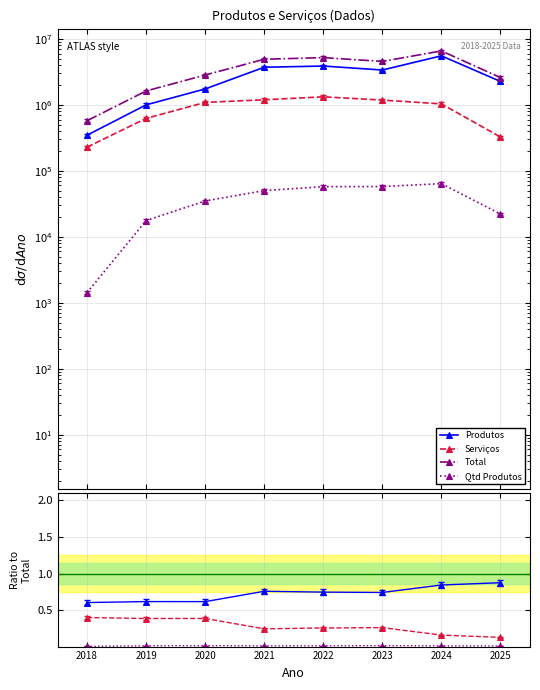

At which category does Total reach its first local peak?

2022